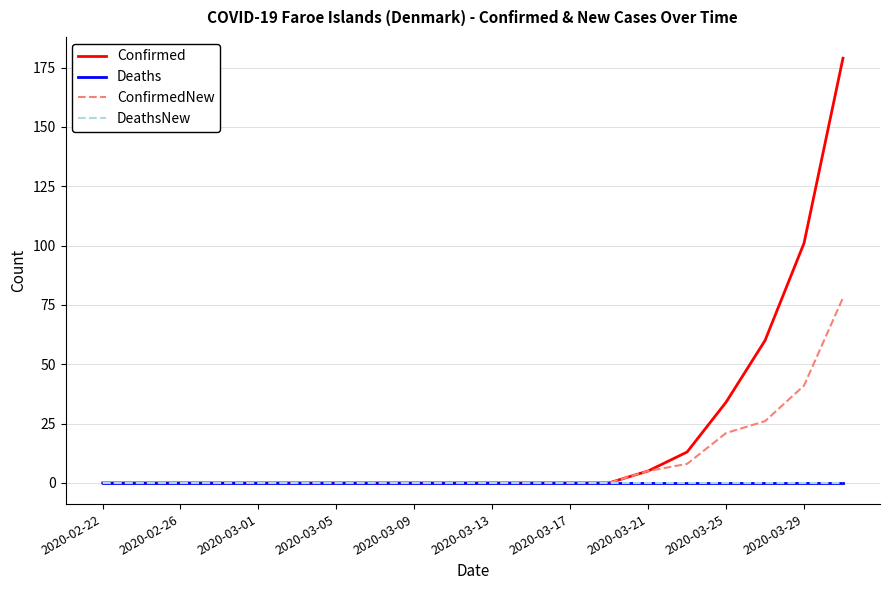

Is this an area chart (filled region under the line)?

No